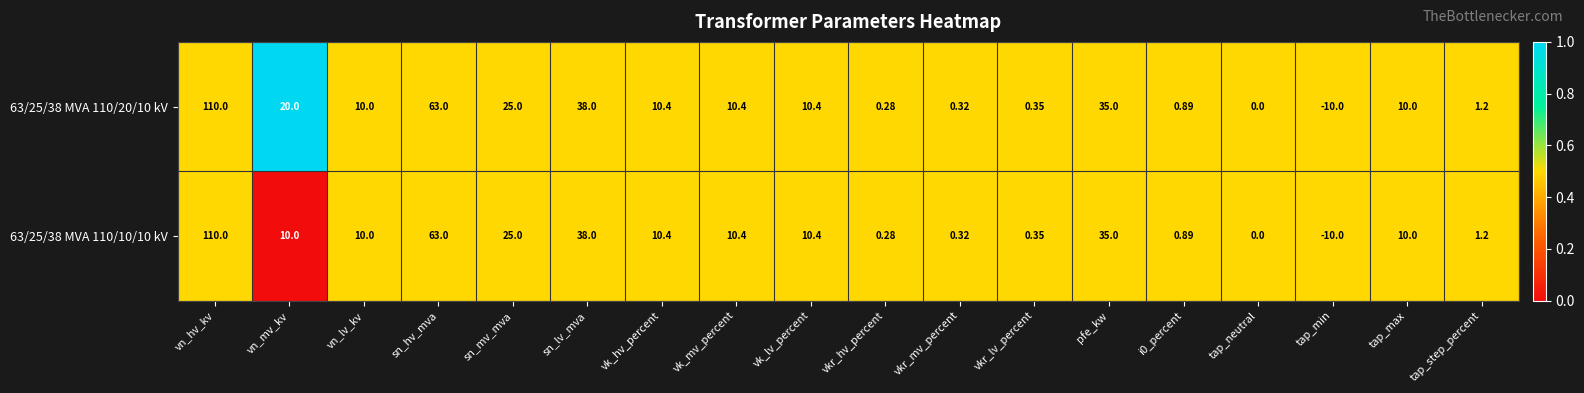

Is the value of 63/25/38 MVA 110/10/10 kV at tap_min greater than the value of 63/25/38 MVA 110/20/10 kV at vkr_mv_percent?

No